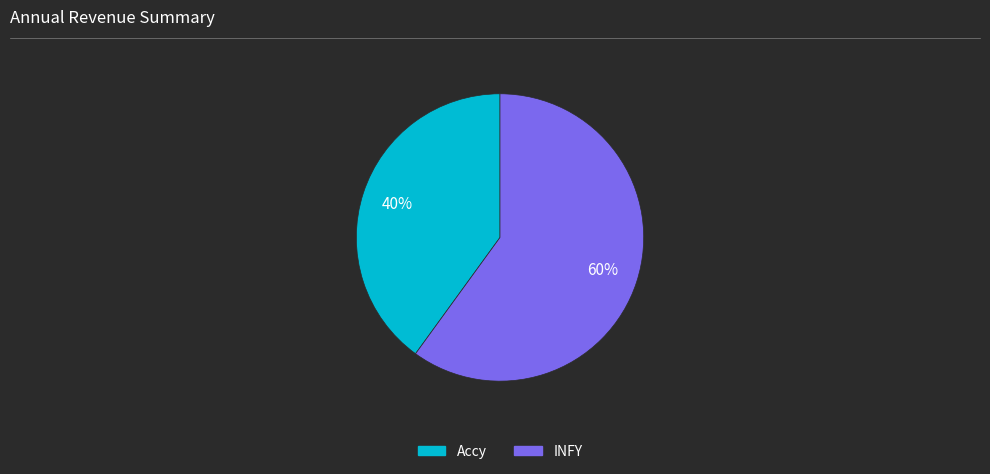

To the nearest percent, what percentage of the pie is INFY?

60%